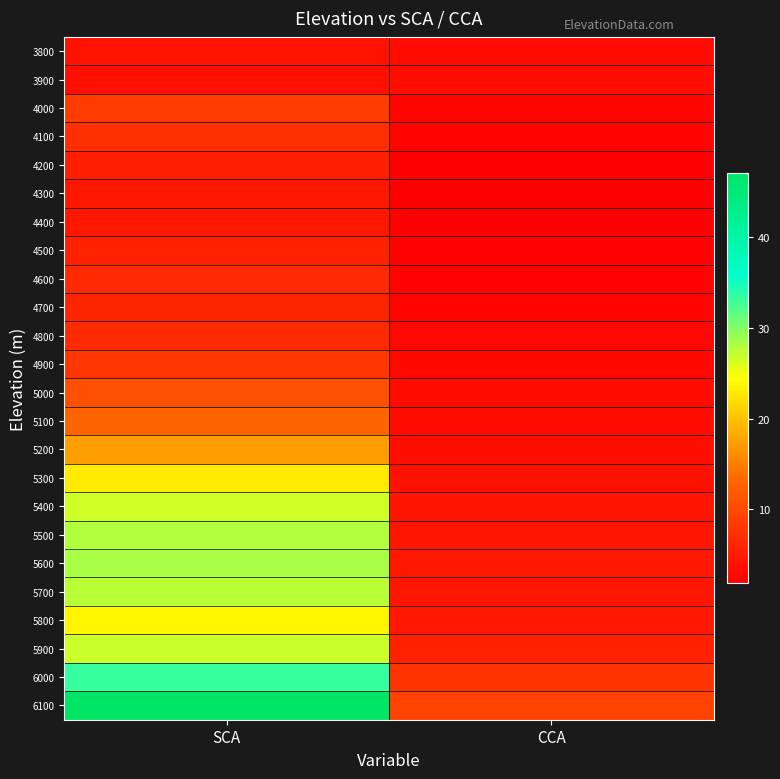

Reading left to right, list all the values displayed in this chart.

3800: SCA=4.1	CCA=3.2
3900: SCA=3.6	CCA=3.4
4000: SCA=8.6	CCA=2.5
4100: SCA=7.1	CCA=2.4
4200: SCA=5.2	CCA=2.0
4300: SCA=4.6	CCA=1.9
4400: SCA=4.6	CCA=1.8
4500: SCA=5.7	CCA=2.1
4600: SCA=6.6	CCA=2.3
4700: SCA=5.9	CCA=2.4
4800: SCA=6.7	CCA=2.6
4900: SCA=7.9	CCA=2.8
5000: SCA=10.6	CCA=3.1
5100: SCA=12.8	CCA=3.3
5200: SCA=17.3	CCA=3.5
5300: SCA=22.9	CCA=3.8
5400: SCA=26.6	CCA=4.2
5500: SCA=27.9	CCA=4.3
5600: SCA=28.3	CCA=4.6
5700: SCA=27.6	CCA=4.4
5800: SCA=23.8	CCA=4.4
5900: SCA=26.8	CCA=5.6
6000: SCA=33.3	CCA=7.6
6100: SCA=47.0	CCA=9.2